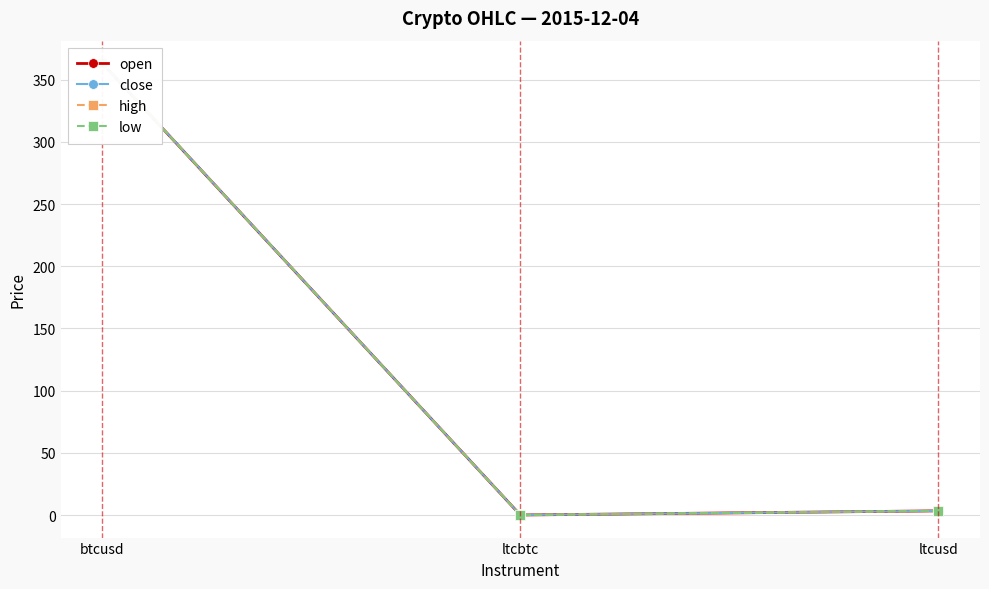

What is the average value of the high series?

122.2